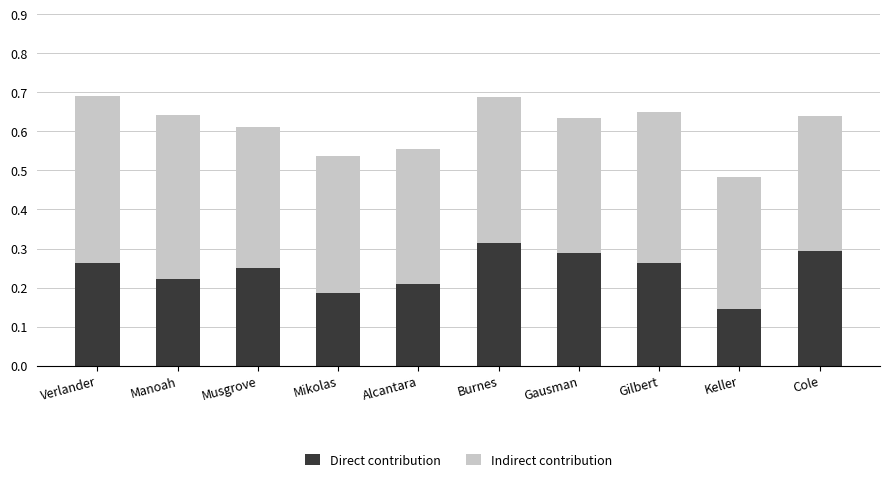

What is the total value across all series at Gilbert?

0.7